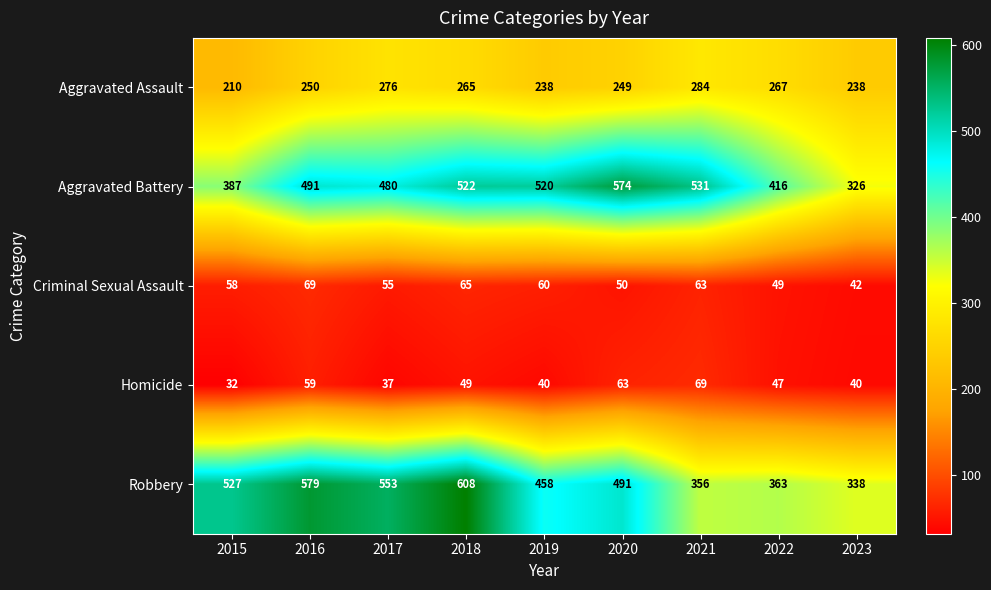

What is the difference between the second highest and second lowest values in the Aggravated Assault series?

38